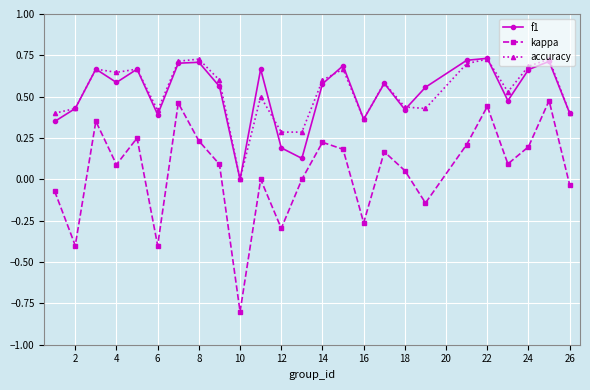

How many values in f1 are above zero?

24